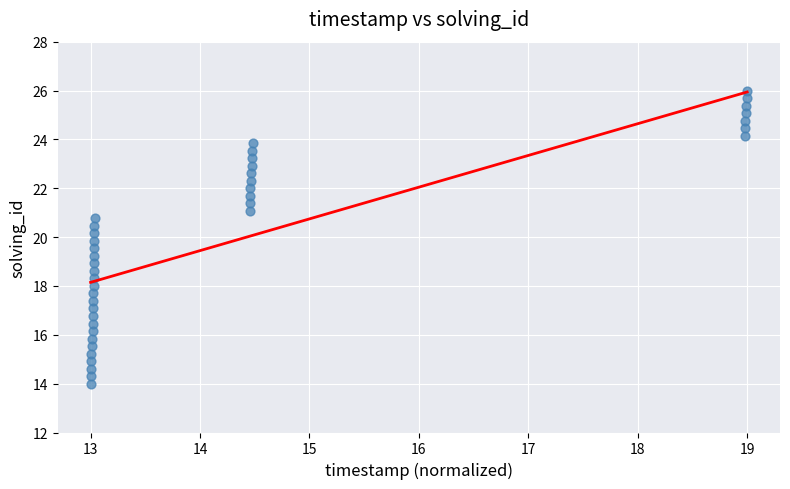

What is the range of X values (max minus min)?

6.0